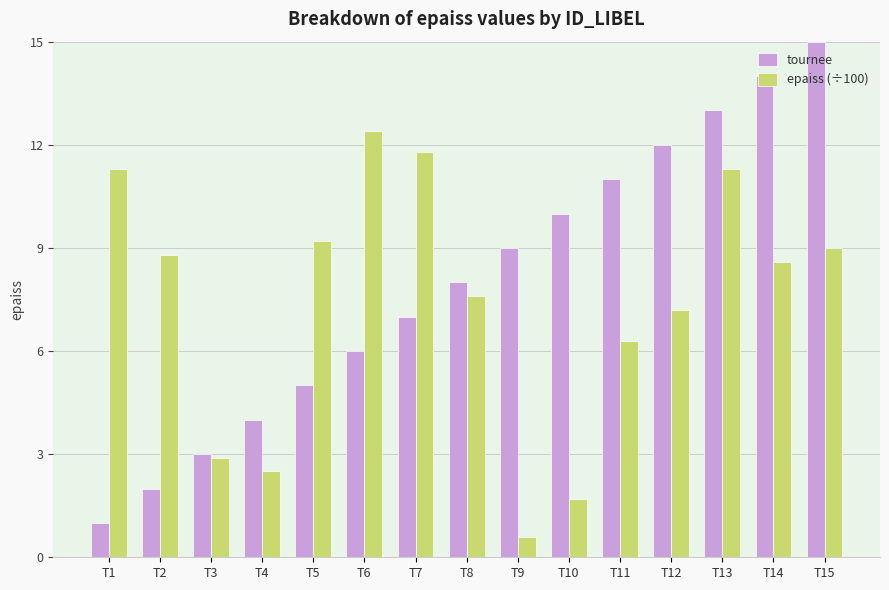

Which series has the largest total across all categories?

tournee